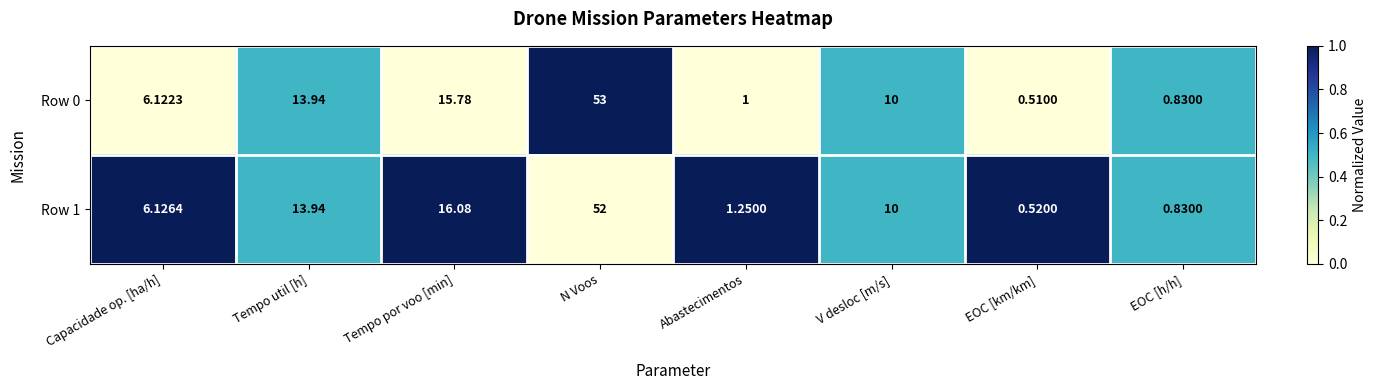

Which series has the largest total across all categories?

Row 0